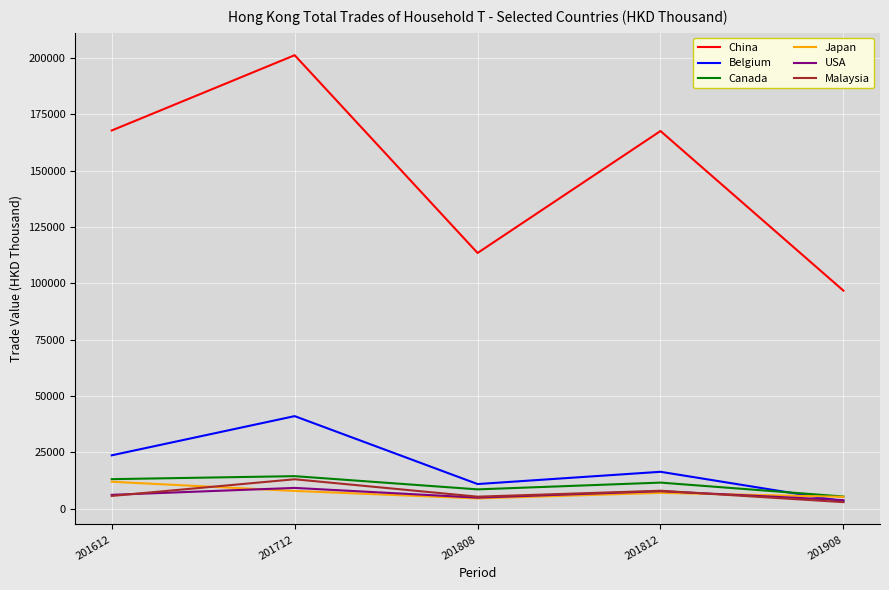

What is the approximate value of Japan at 201908?

5258.1